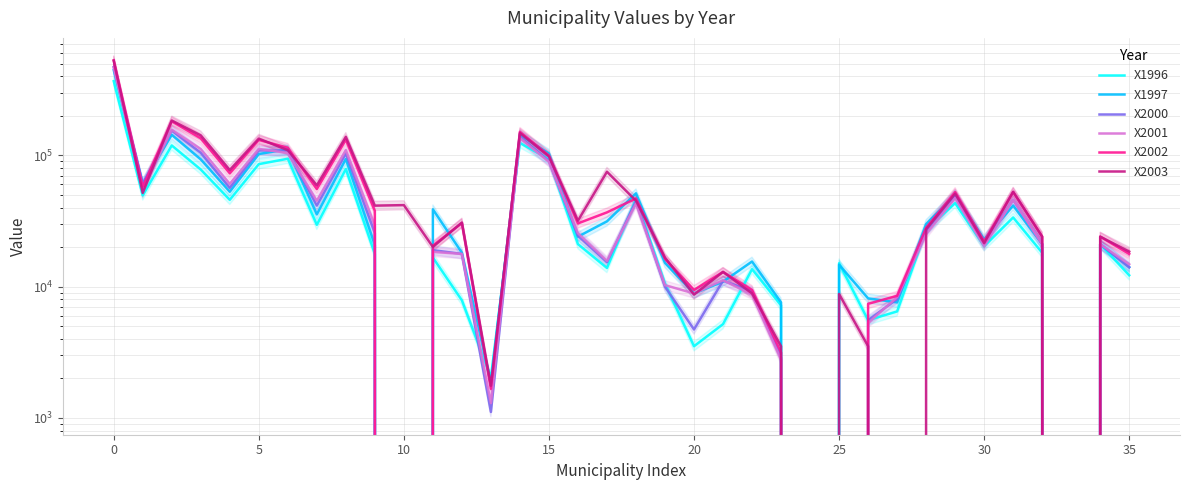

How many values in X2000 are above zero?

32